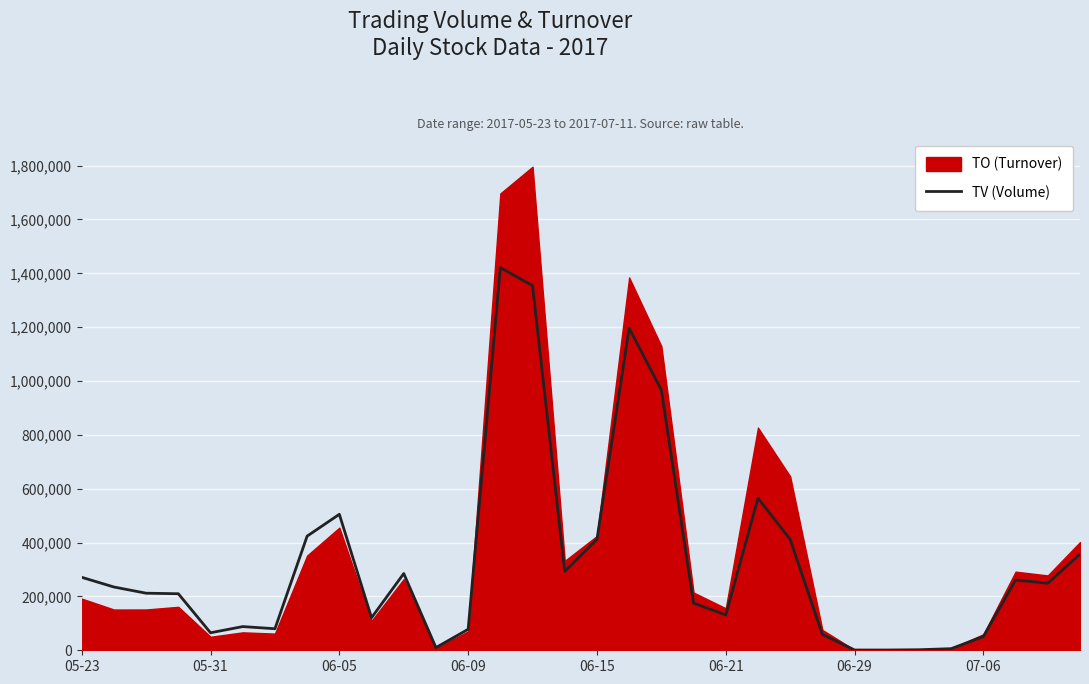

Rank the categories by value from lowest to highest.

24, 25, 26, 27, 11, 28, 23, 06-15, 12, 06-29, 06-21, 9, 20, 19, 06-09, 06-05, 05-31, 30, 29, 05-23, 10, 15, 31, 16, 22, 07-06, 8, 21, 18, 17, 14, 13